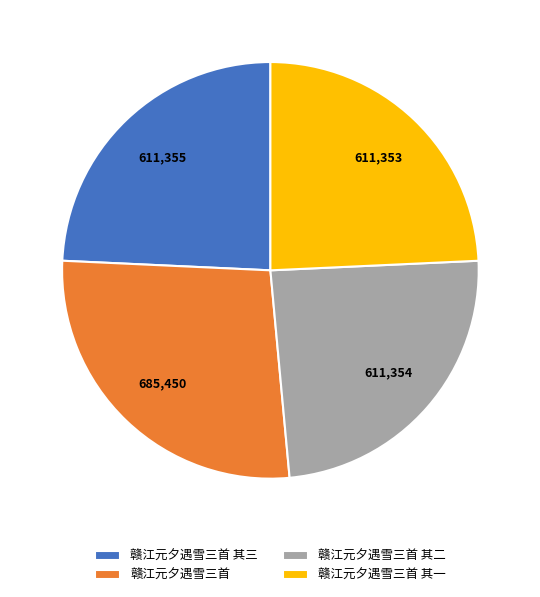

Does 赣江元夕遇雪三首 其三 represent more than half of the total?

No